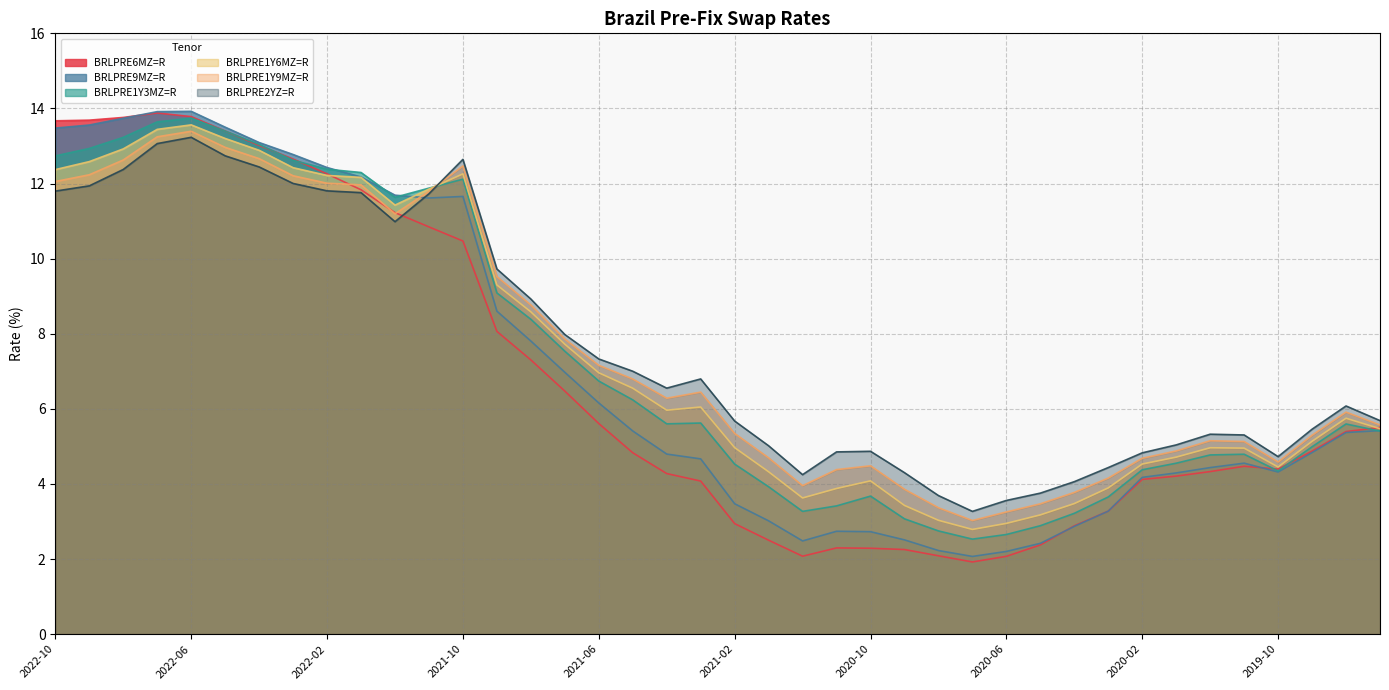

Rank the series at 2020-03 from highest to lowest value.

BRLPRE2YZ=R, BRLPRE1Y9MZ=R, BRLPRE1Y6MZ=R, BRLPRE1Y3MZ=R, BRLPRE6MZ=R, BRLPRE9MZ=R